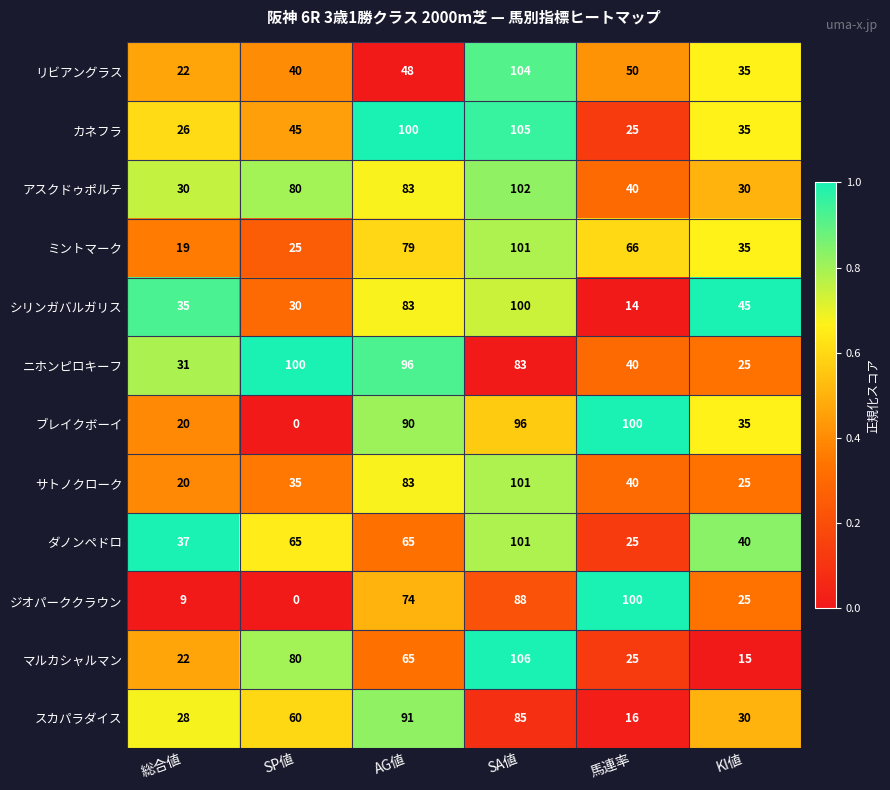

How many distinct data groups are displayed?

12